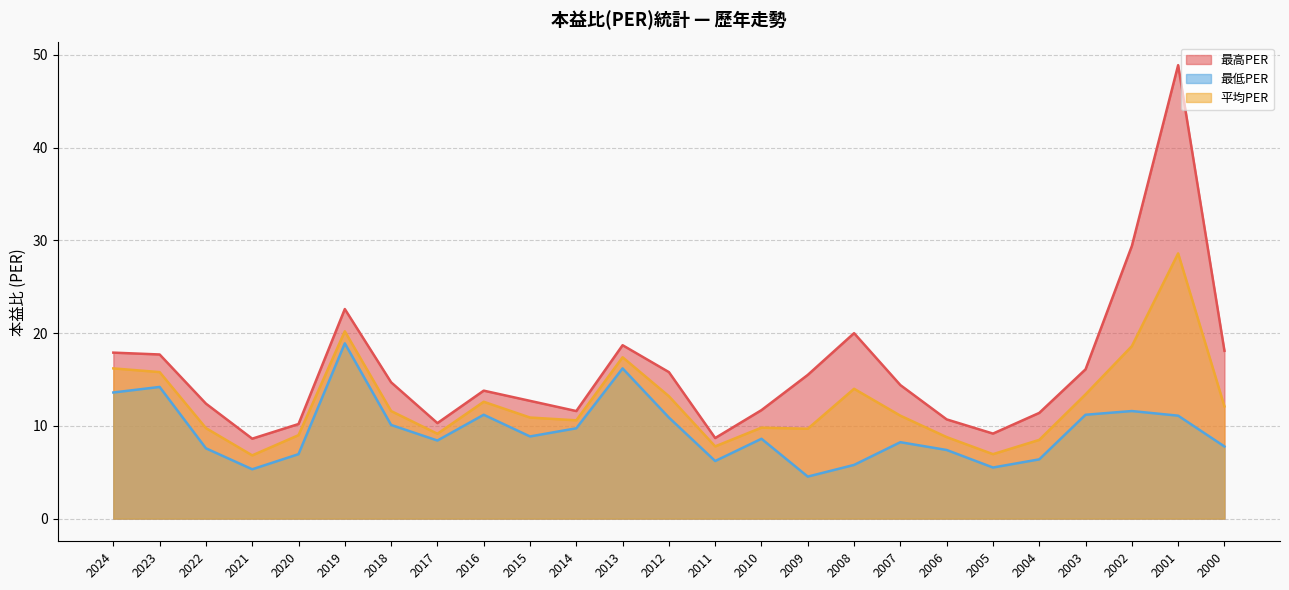

What is the value of the 平均PER point at the 6th from the left?

20.2